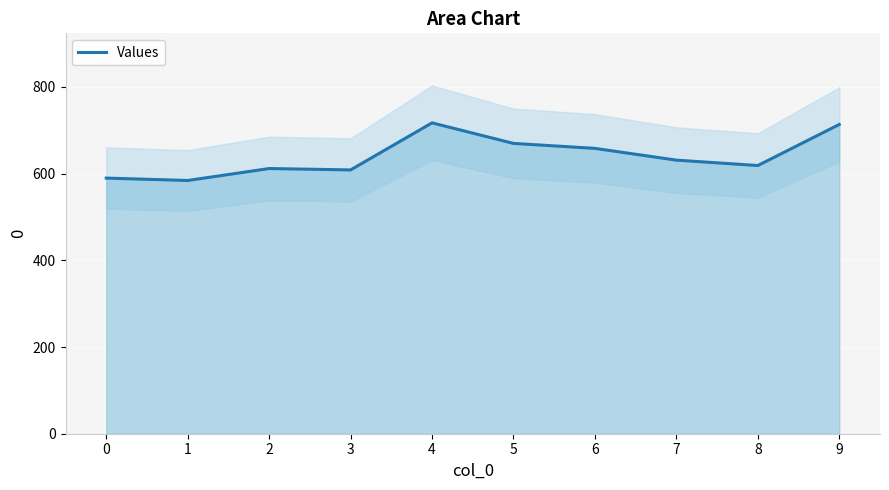

True or false: there are more than 2 points higher than both neighbors.

False